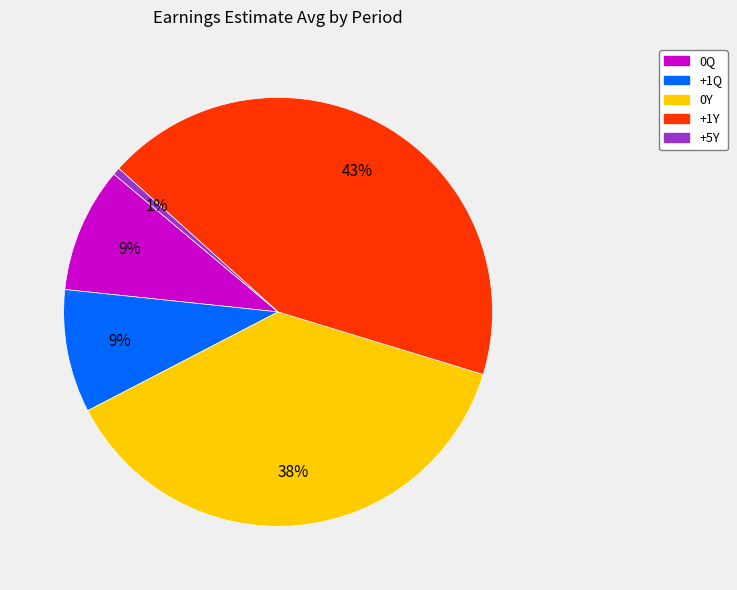

Do 0Y and +5Y together represent more than half of the pie?

No